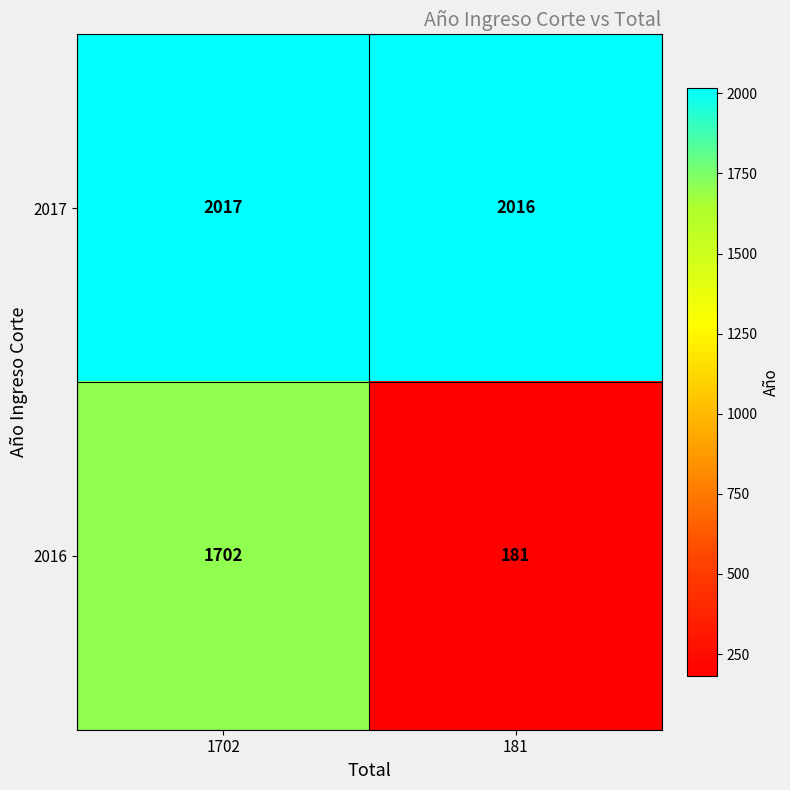

Between 1702 and 181, which series saw the biggest shift?

2016